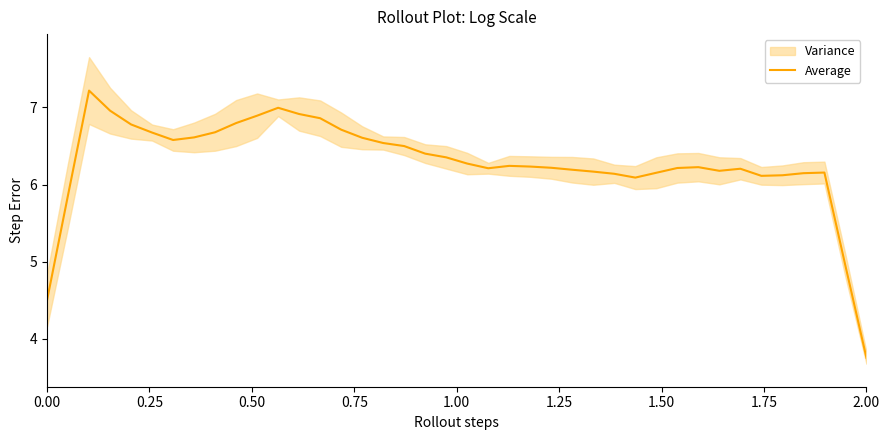

What is the highest value of the Average series?

7.2